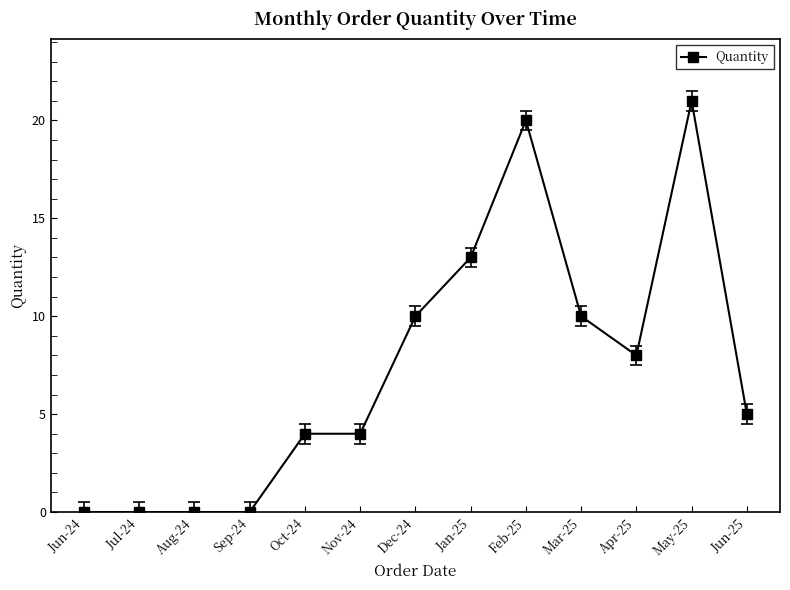

True or false: the data shows 9 at Aug-24.

False